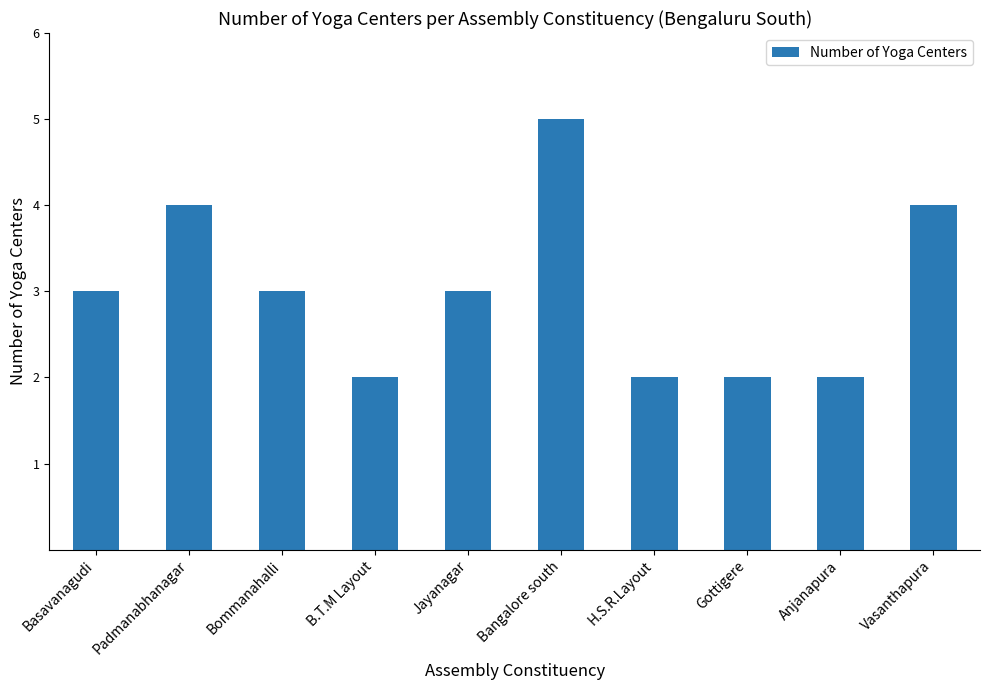

The chart shows a value of 7 at Bangalore south. True or false?

False